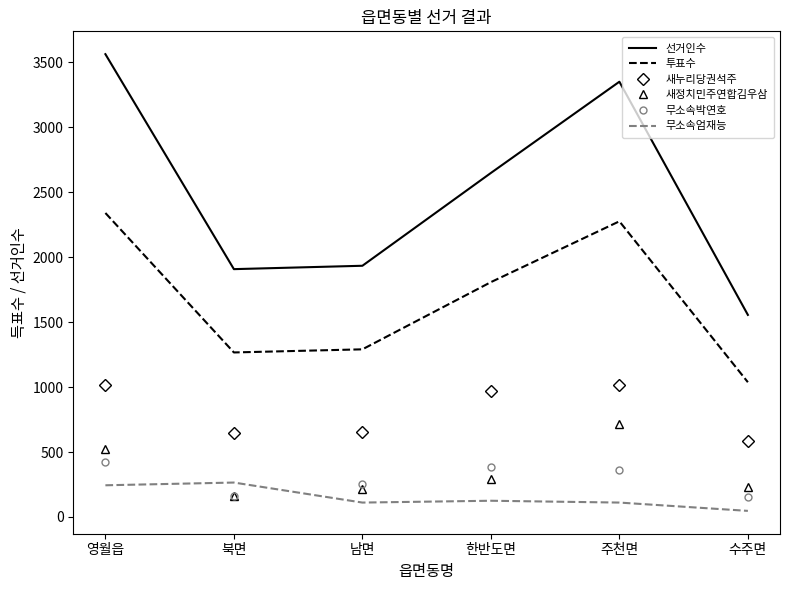

Which series has the widest spread of values?

선거인수